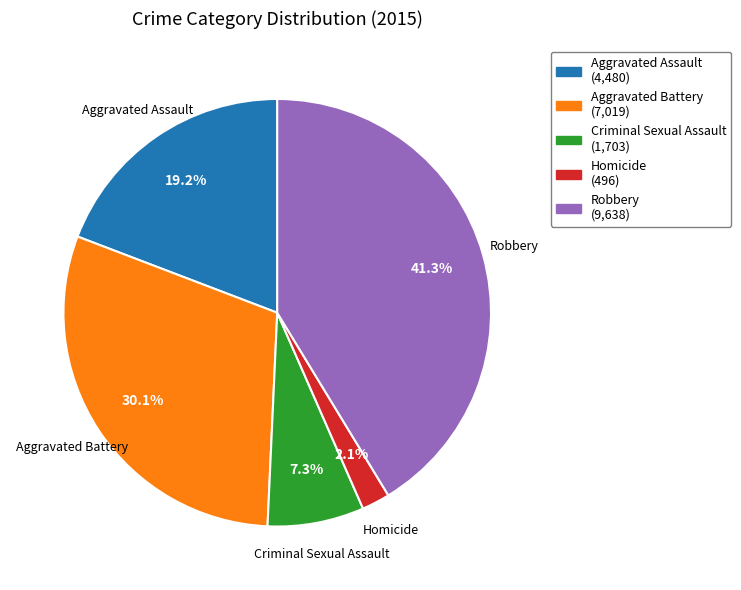

How many slices are in this pie chart?

5